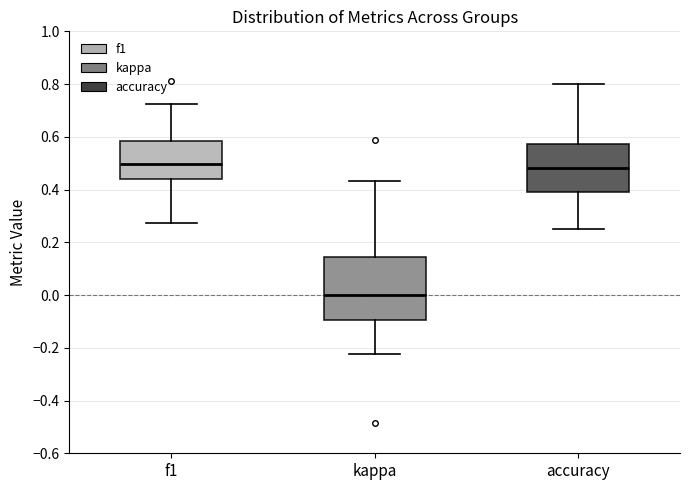

Reading left to right, transcribe this box plot: for each box, give where its median line is, the range the box spans, and where its two whiskers end, as read against the y-axis. The values are not printed on the chart, so give them approximately, as read against the axis.

f1: median 0.50, box 0.44 to 0.58, whiskers 0.28 to 0.72
kappa: median 0.00, box -0.10 to 0.14, whiskers -0.22 to 0.44
accuracy: median 0.48, box 0.38 to 0.58, whiskers 0.26 to 0.80